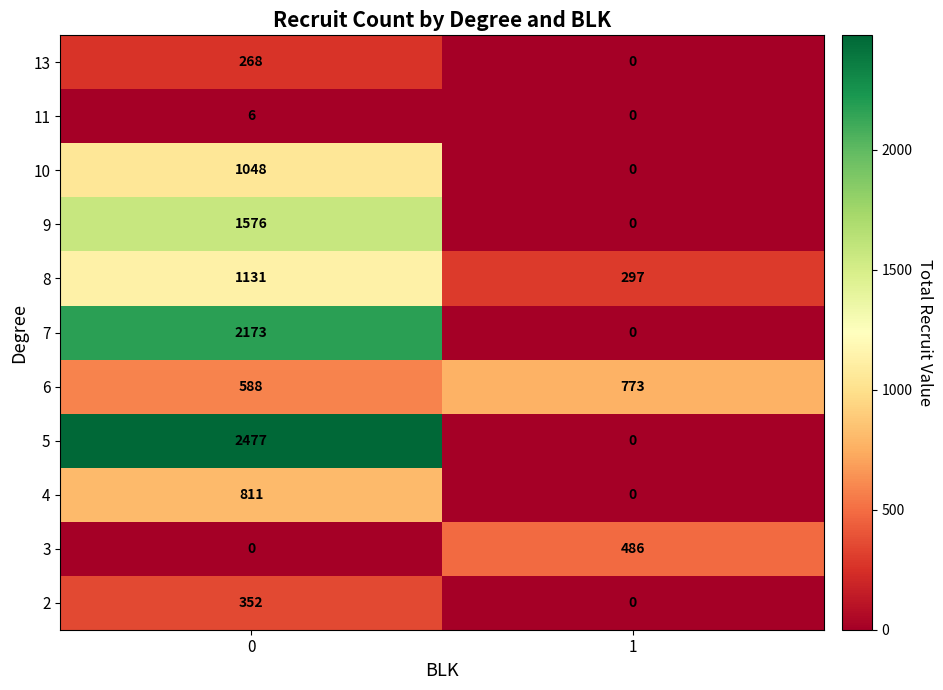

How many data points does each series have?

2